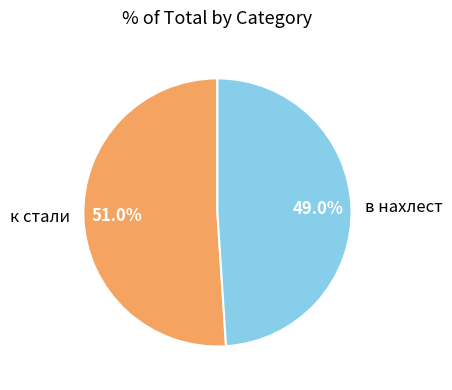

To the nearest percent, what portion does к стали represent?

51%